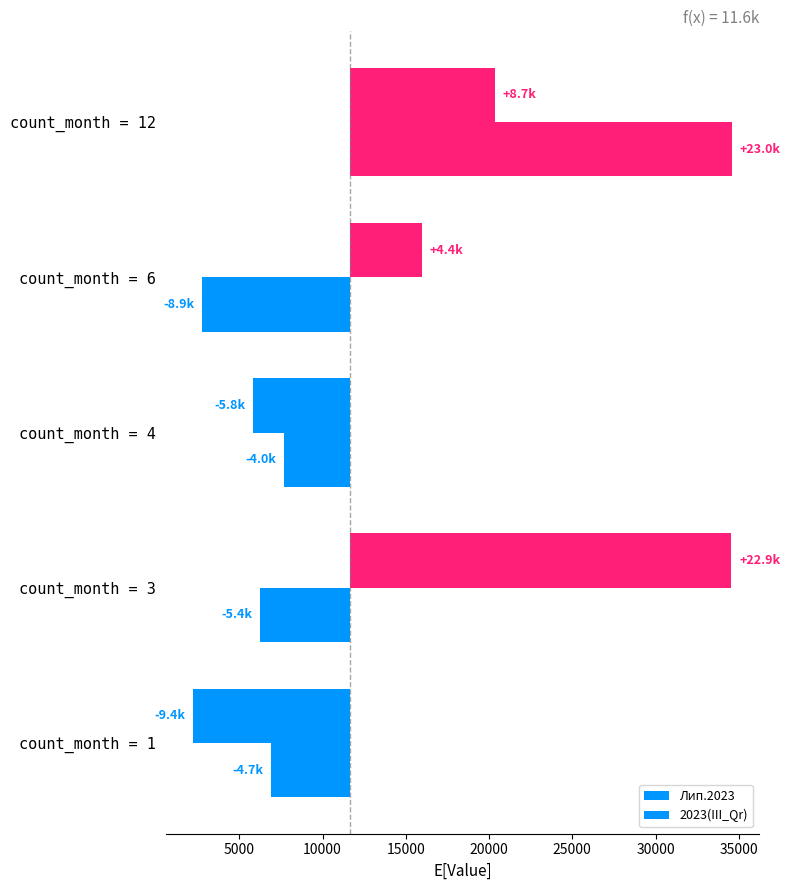

The Лип.2023 series shows -13273.6 at count_month = 1. True or false?

False